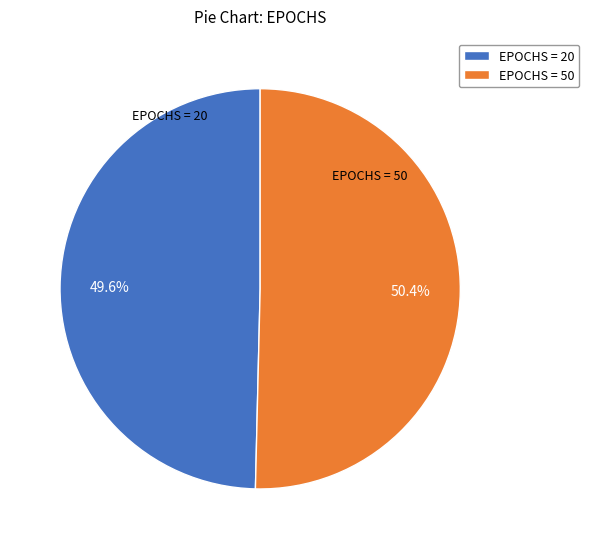

Rank the categories by value from highest to lowest.

EPOCHS = 50, EPOCHS = 20